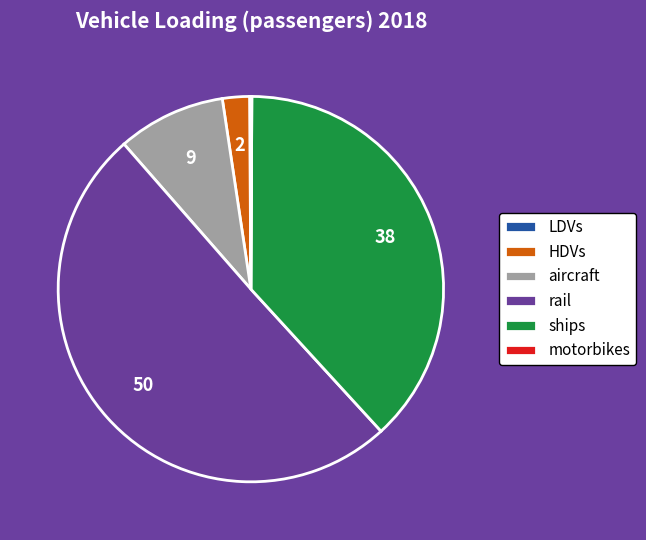

Which category accounts for the majority?

rail